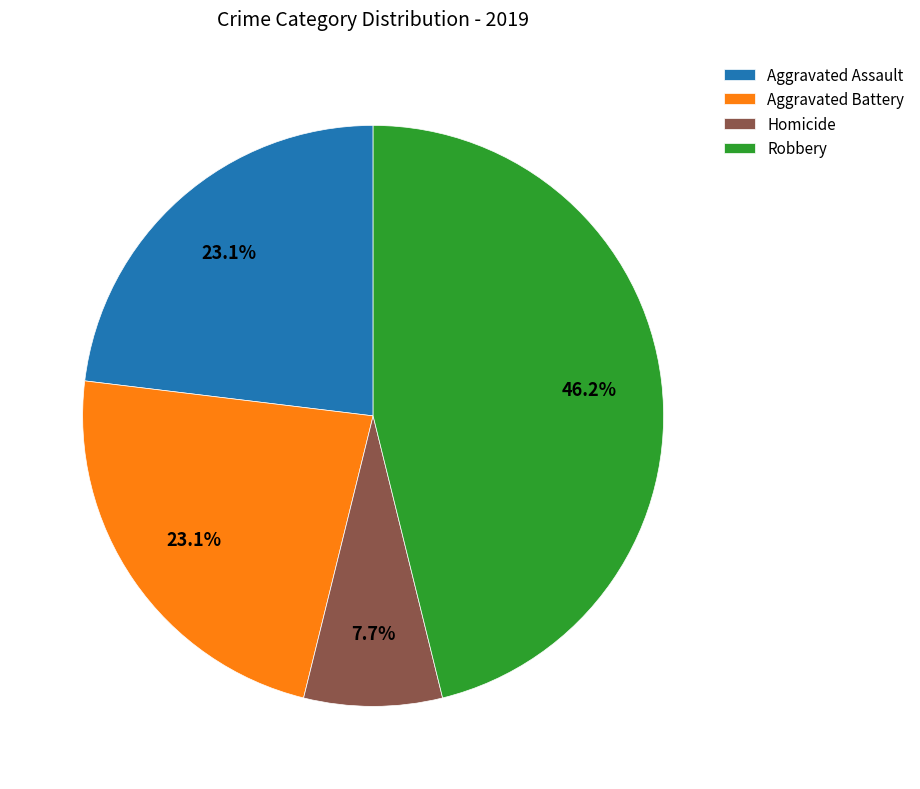

Does any single category account for the majority?

No